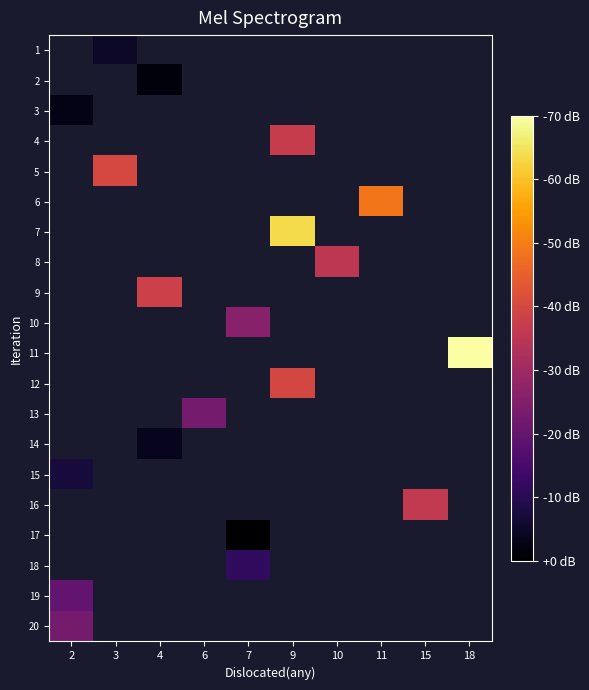

Rank the series at 9 from highest to lowest value.

1, 2, 3, 4, 5, 6, 7, 8, 9, 10, 11, 12, 13, 14, 15, 16, 17, 18, 19, 20